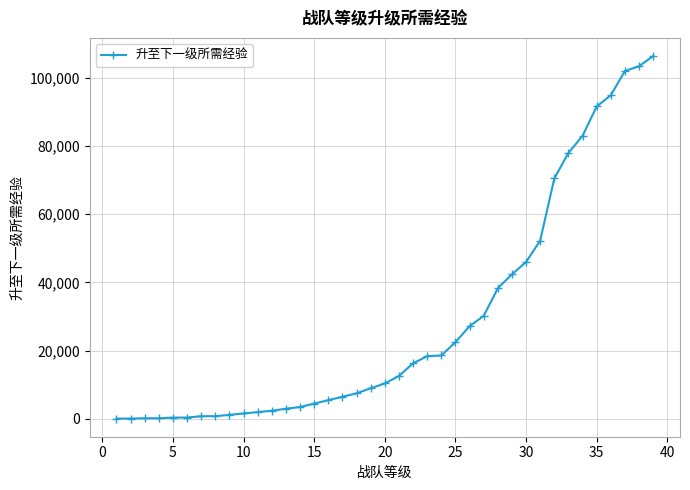

What is the difference between the maximum and second lowest values?

106300